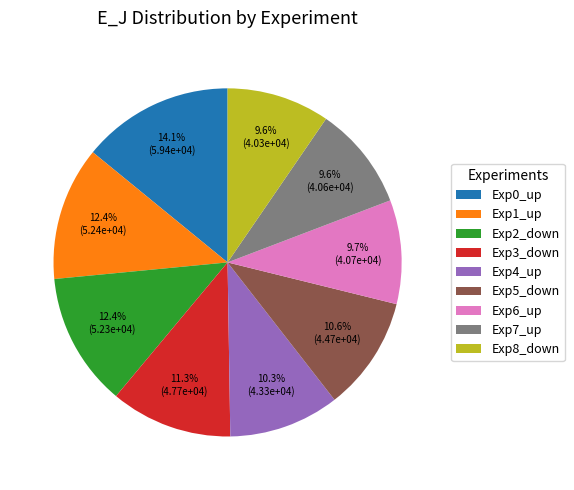

Which category has the biggest portion of the pie?

Exp0_up